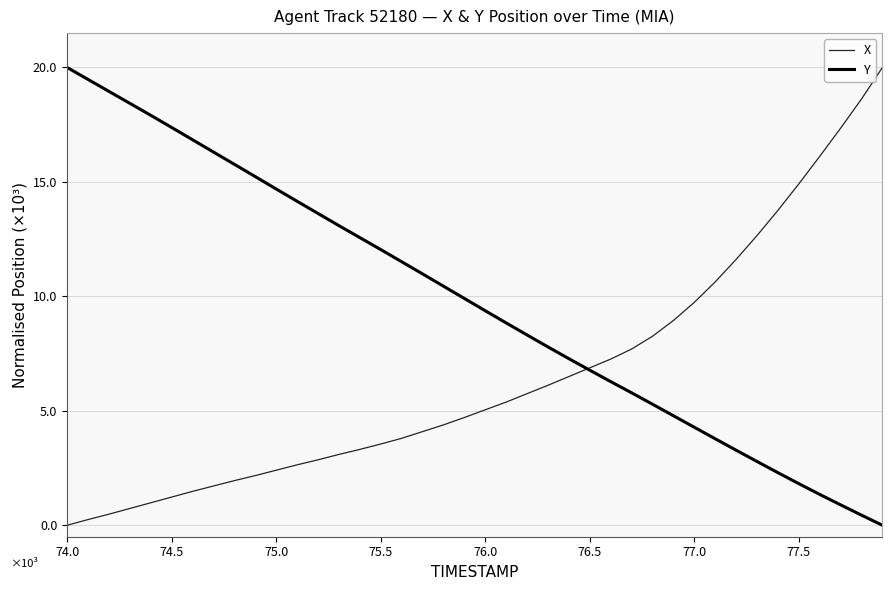

Does the chart display data point markers on the line(s)?

No